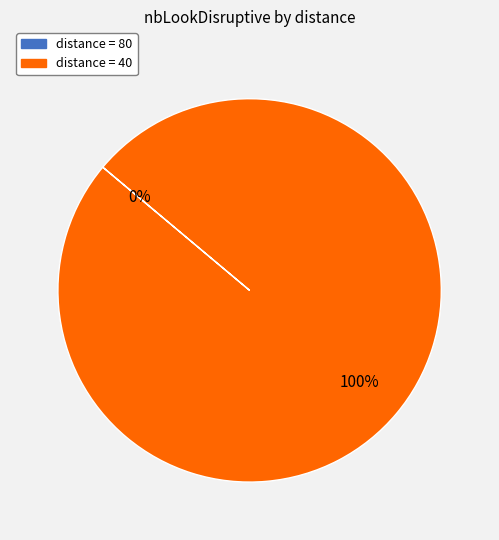

What percentage is the 40 slice, to the nearest percent?

100%